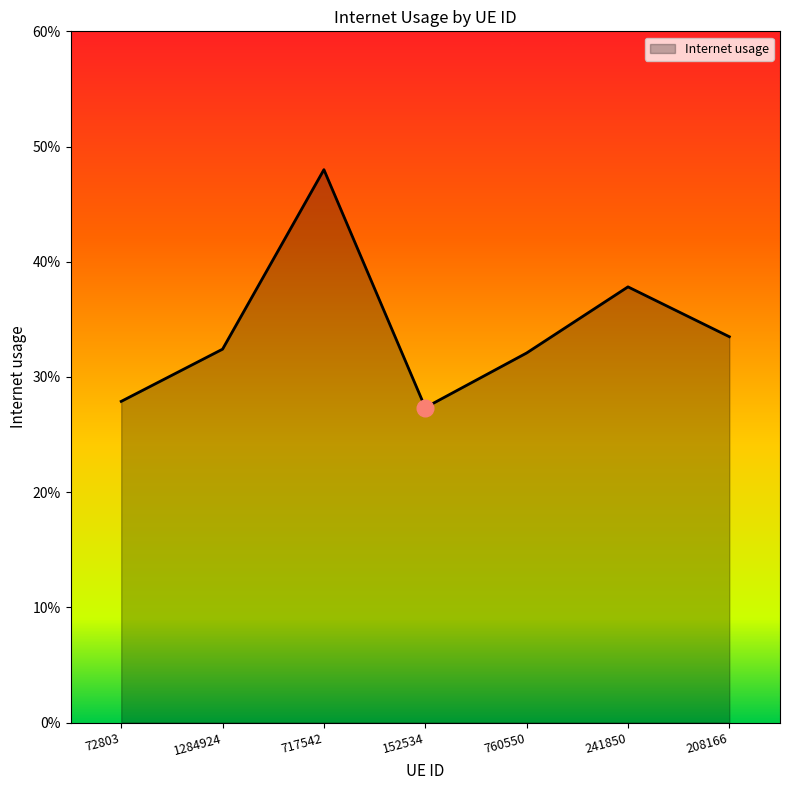

Is this an area chart (filled region under the line)?

Yes